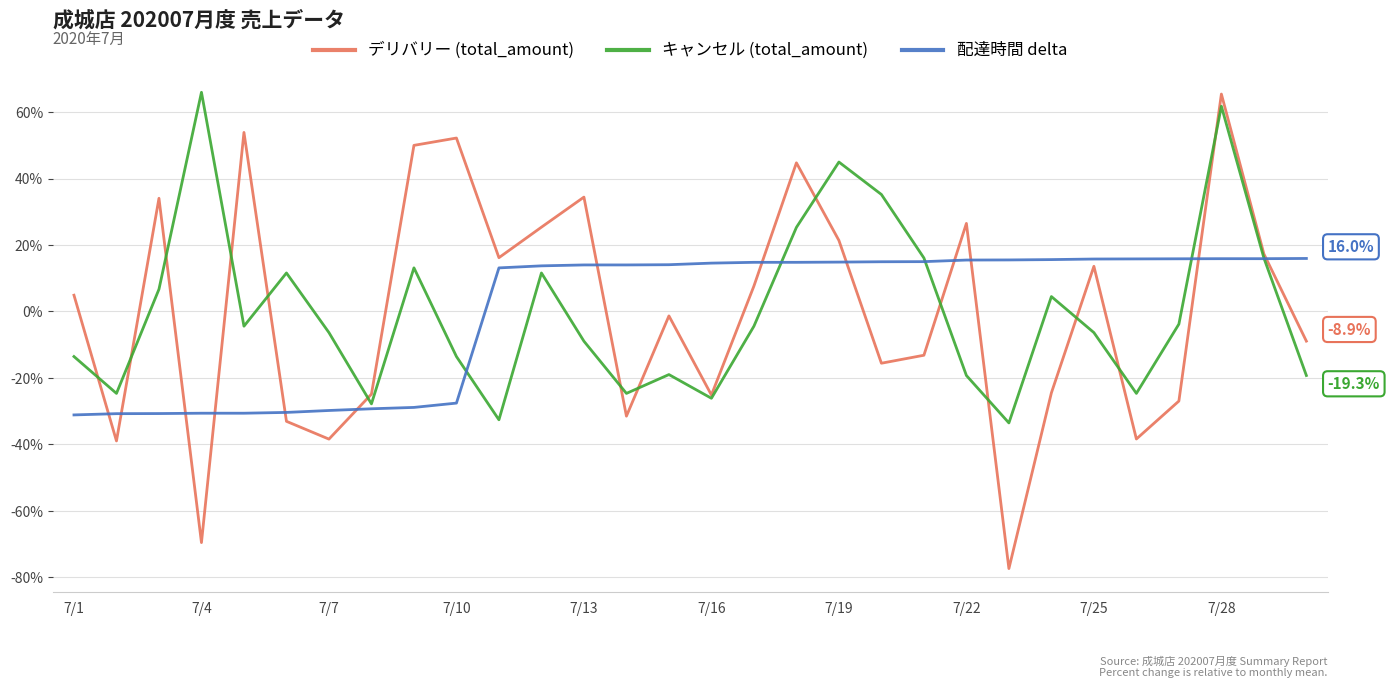

Which series has the widest spread of values?

デリバリー (total_amount)